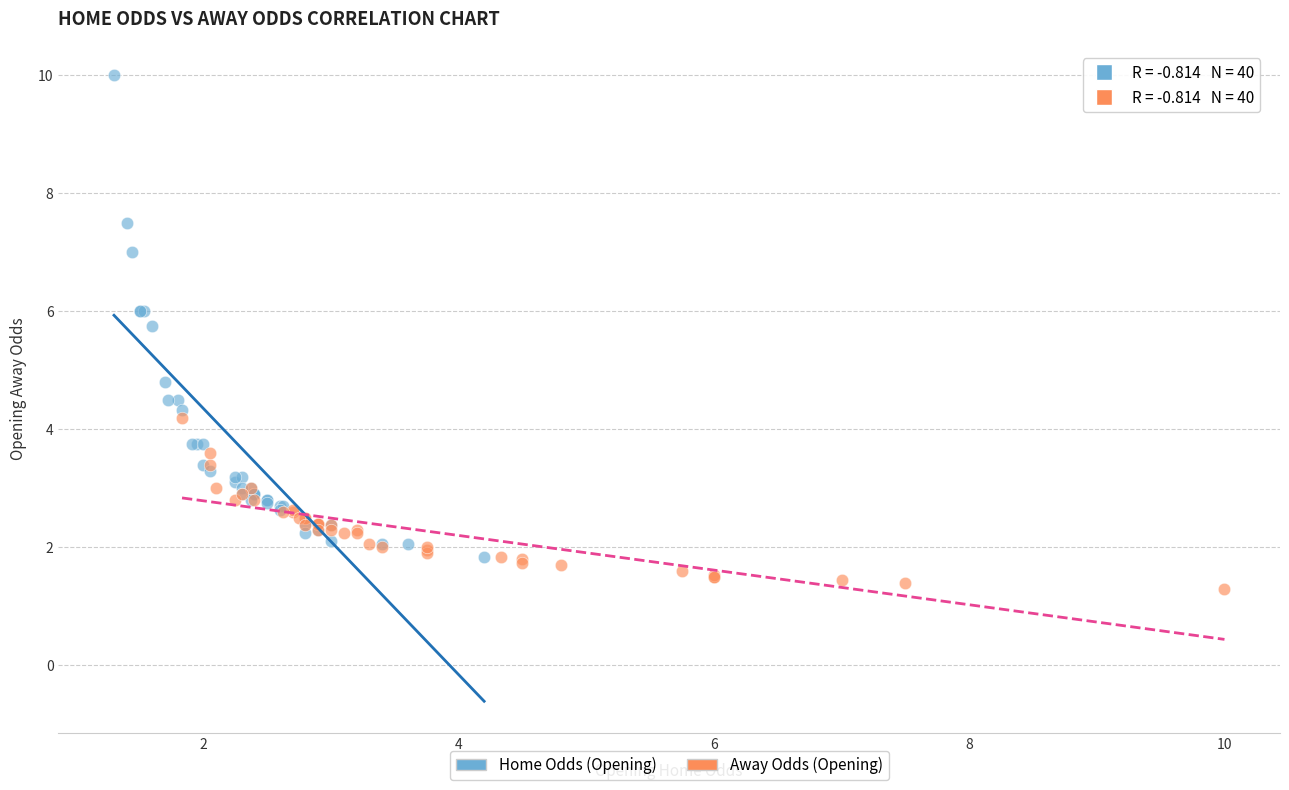

Which series has the largest Y range (max minus min)?

Home Odds (Opening)